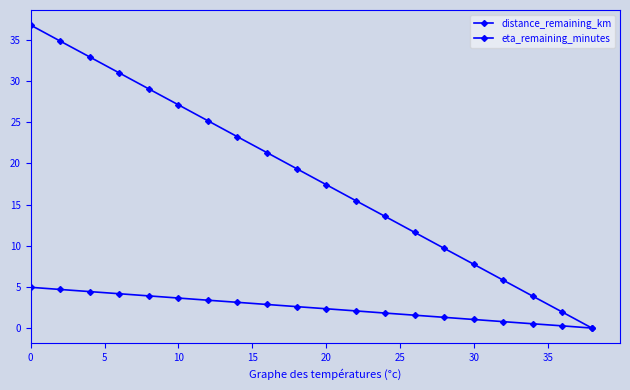

How many series are shown in this chart?

2